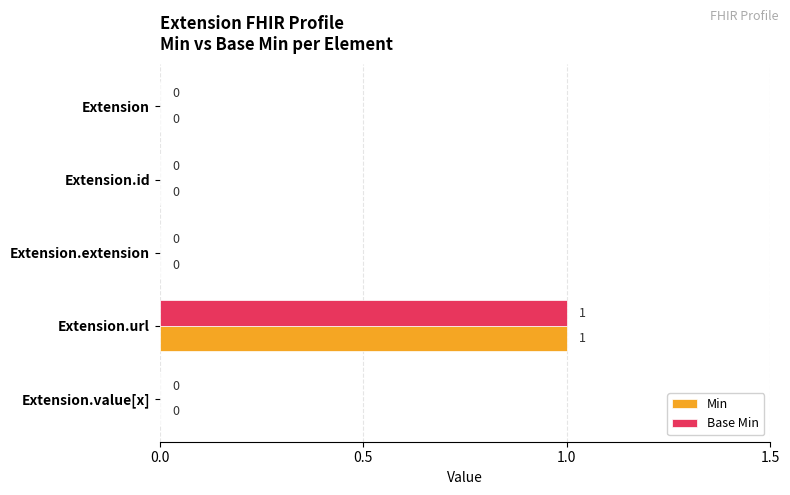

How many Base Min values are between 0 and 1?

5